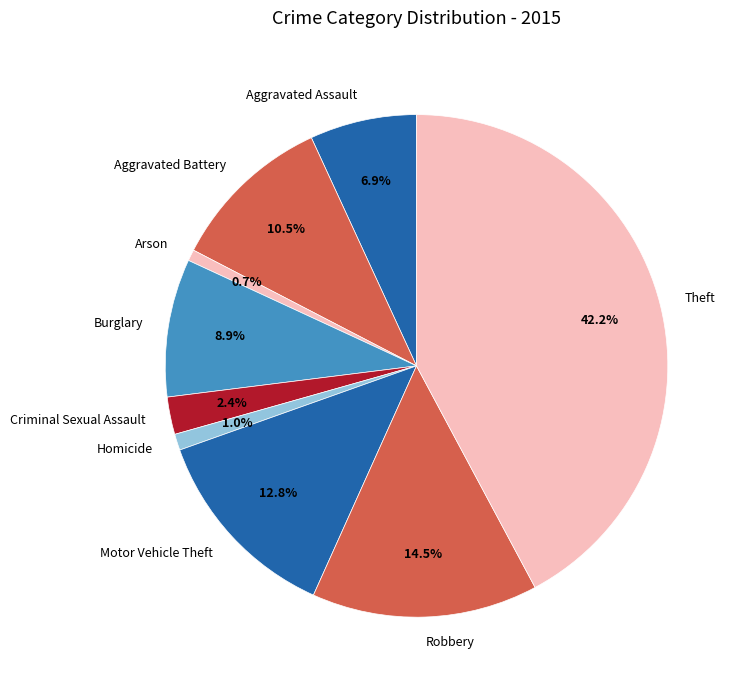

What percentage is the Arson slice, to the nearest percent?

1%